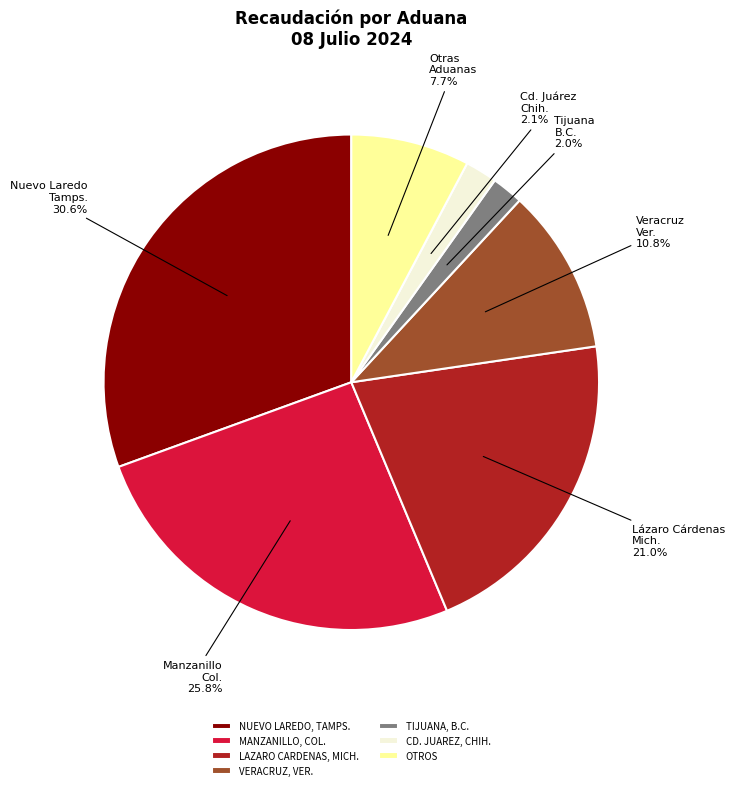

What percentage do NUEVO LAREDO, TAMPS. and OTROS together represent?

38.3%